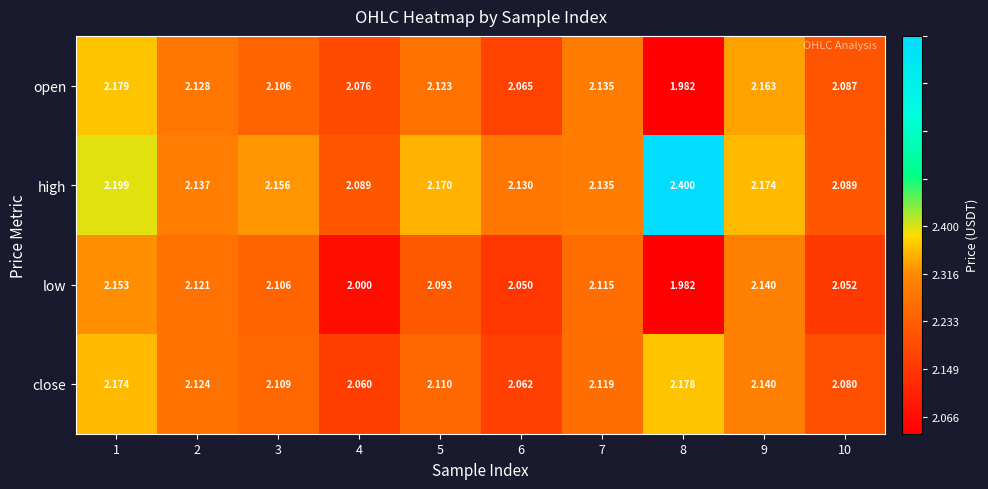

Which series has the widest spread of values?

high